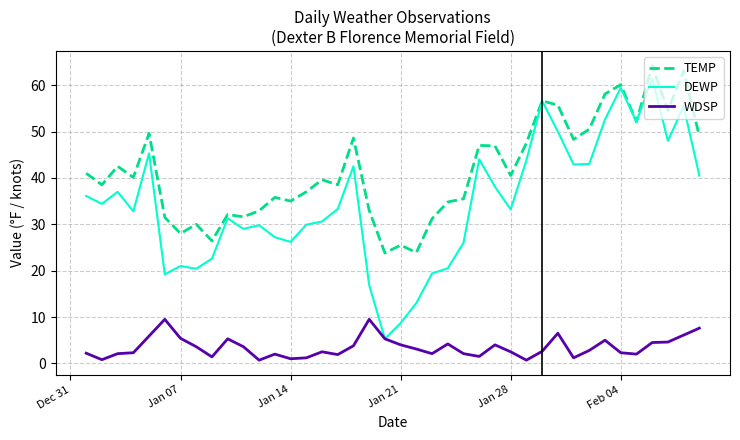

True or false: WDSP and TEMP intersect in this chart.

False